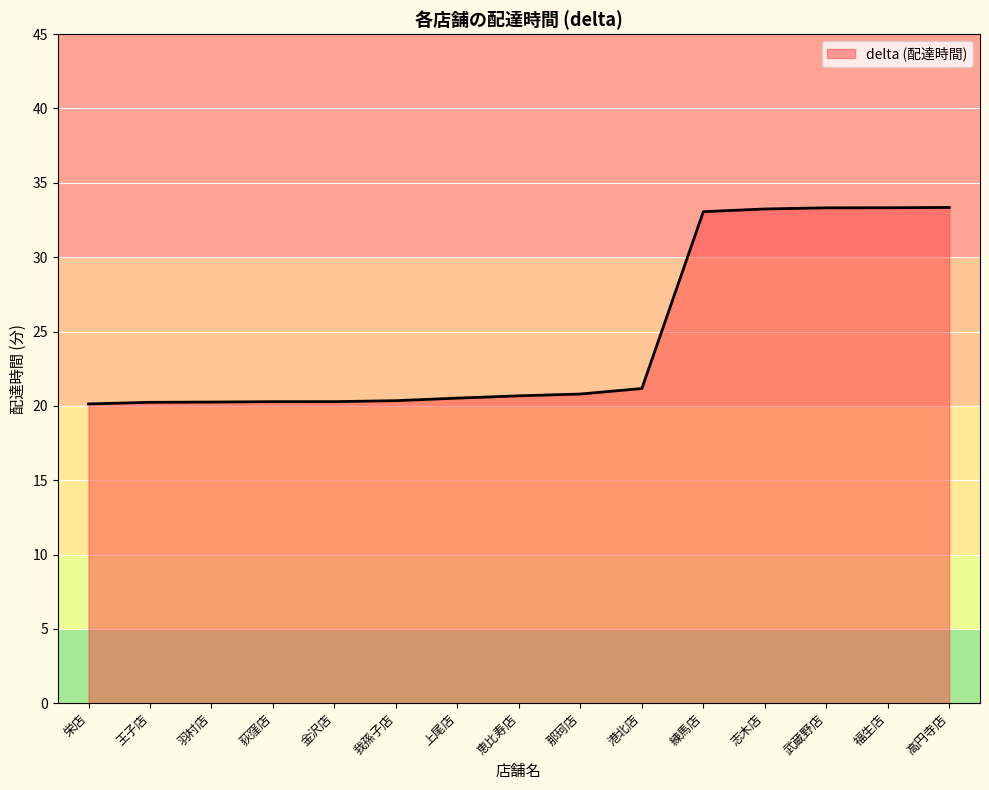

Where is the data nearest to the value 26?

港北店